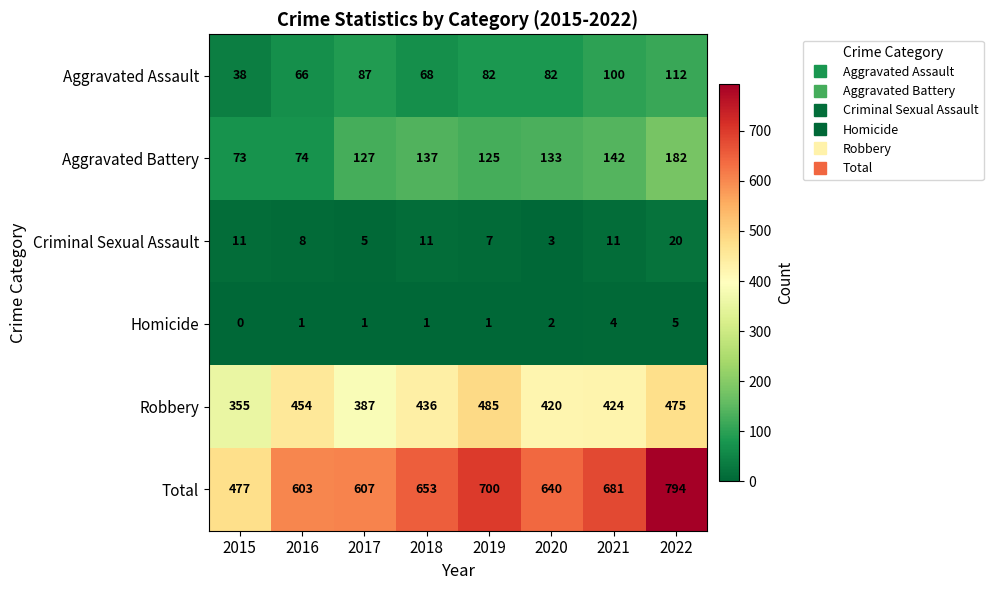

True or false: Total has a value of 681 at 2021.

True